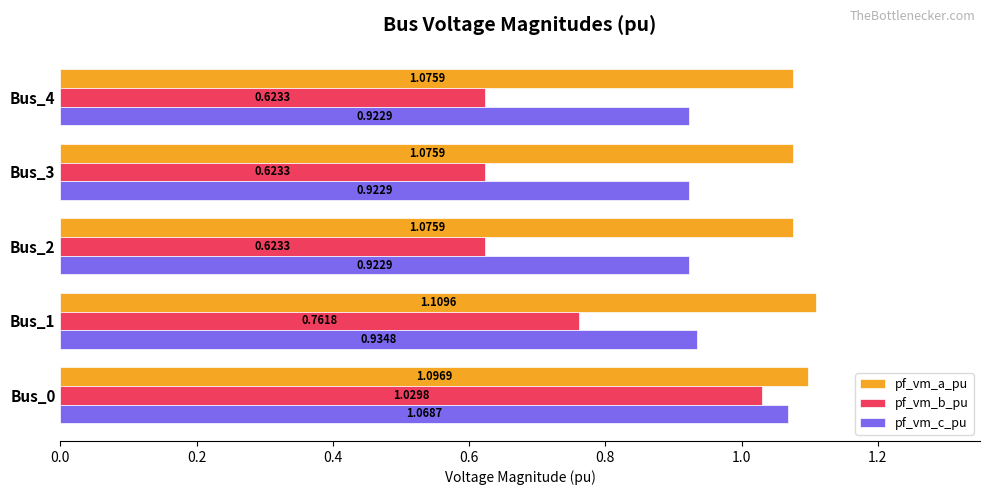

Which series has the widest spread of values?

pf_vm_b_pu